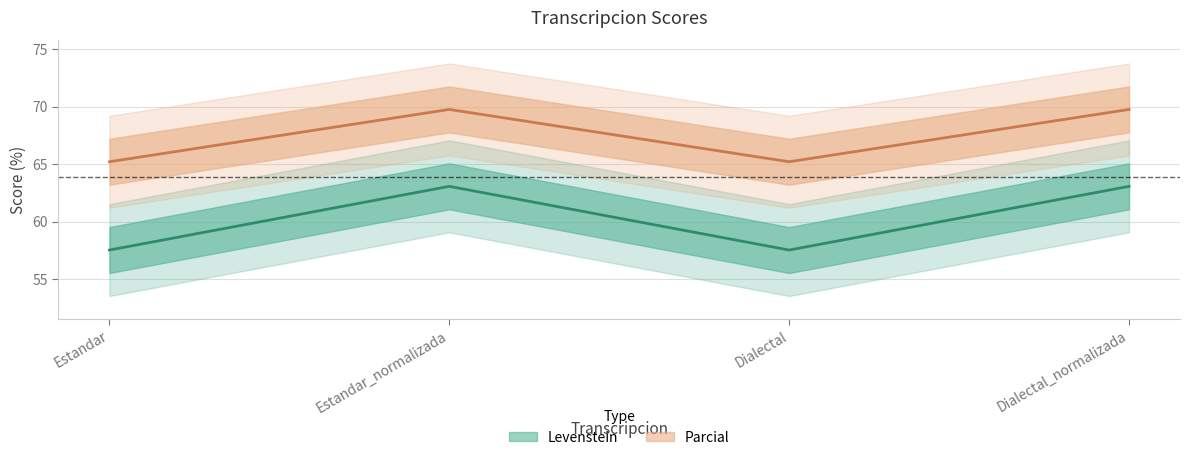

At Dialectal_normalizada, list the series in order from smallest to largest.

Levenstein, Parcial